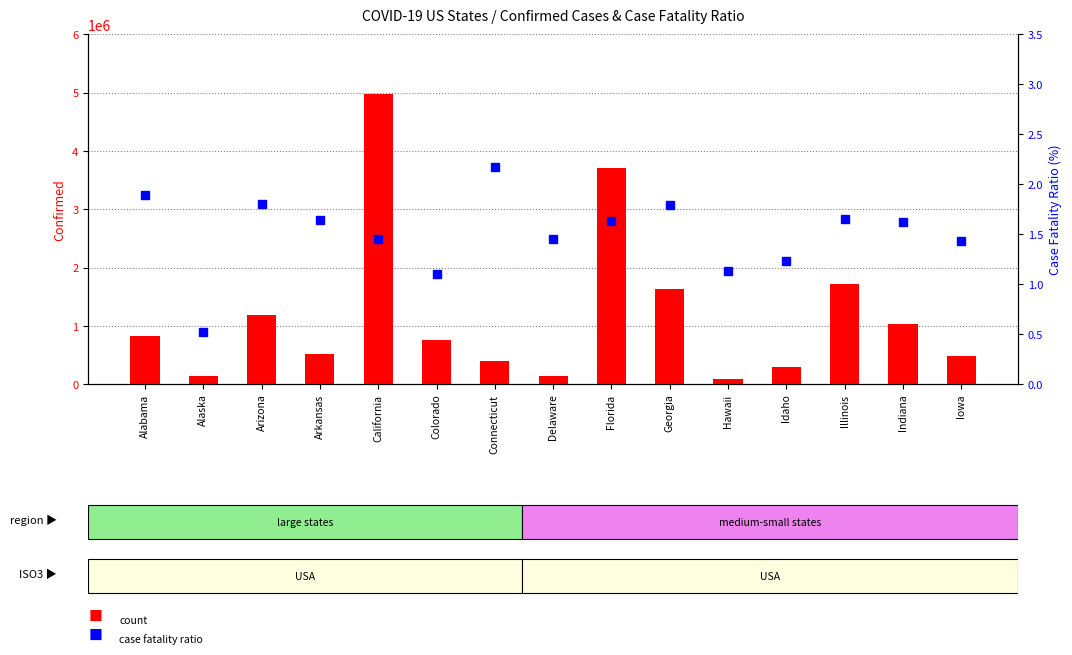

What is the lowest value of the percentile rank within the sample series?

0.5